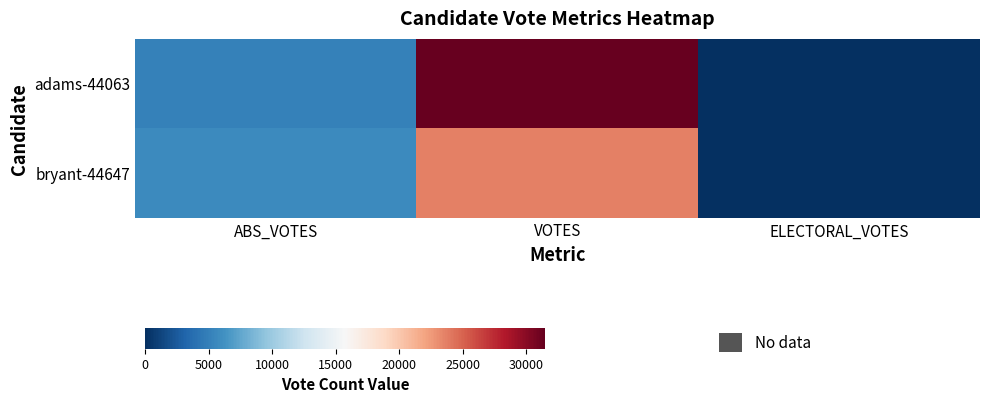

Reading left to right, transcribe all the data shown in this chart.

adams-44063: ABS_VOTES=5067	VOTES=31472	ELECTORAL_VOTES=0
bryant-44647: ABS_VOTES=5727	VOTES=23667	ELECTORAL_VOTES=0